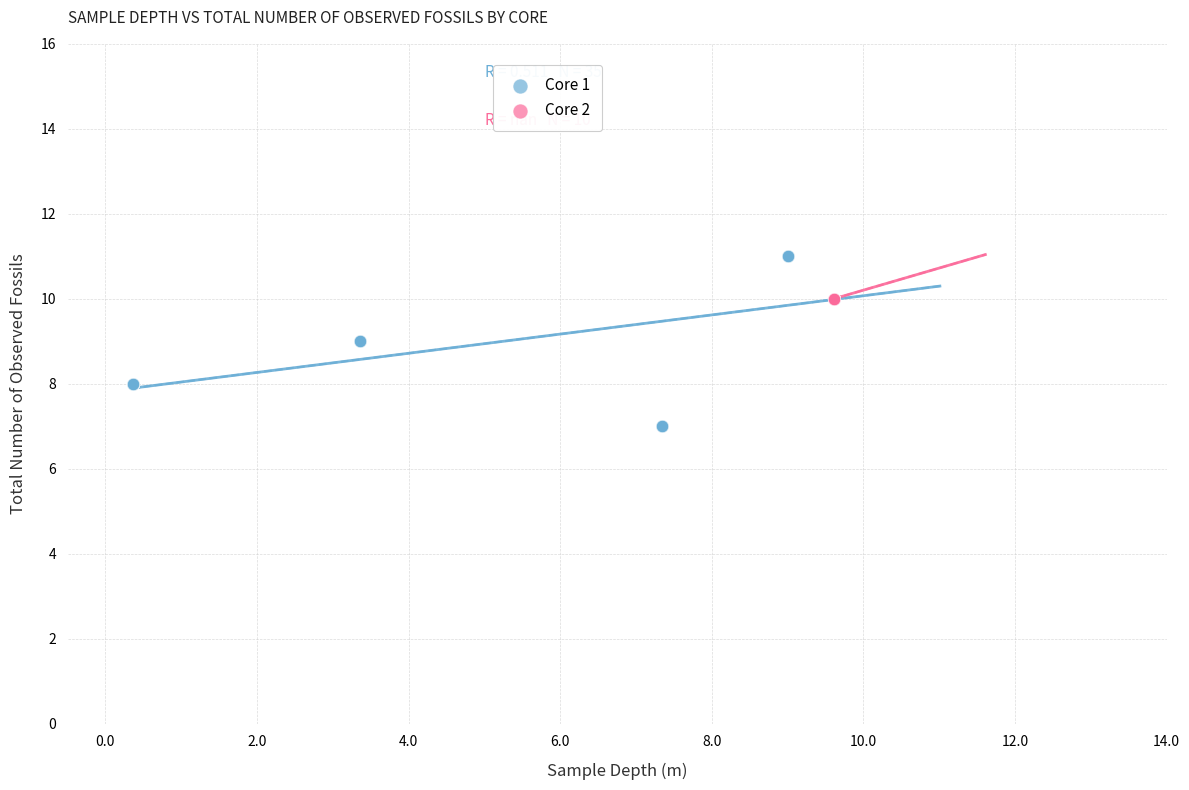

Which series reaches the maximum Y coordinate?

Core 1